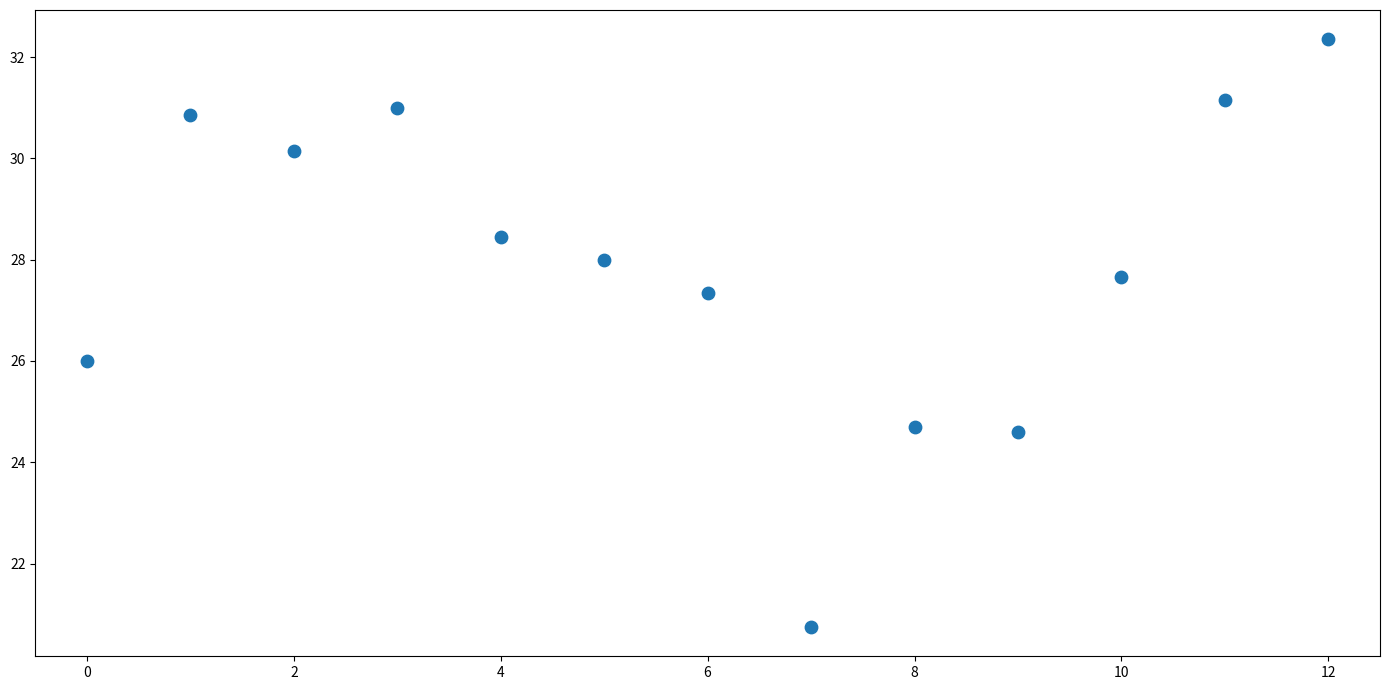

What is the range of Y values (max minus min)?

11.6